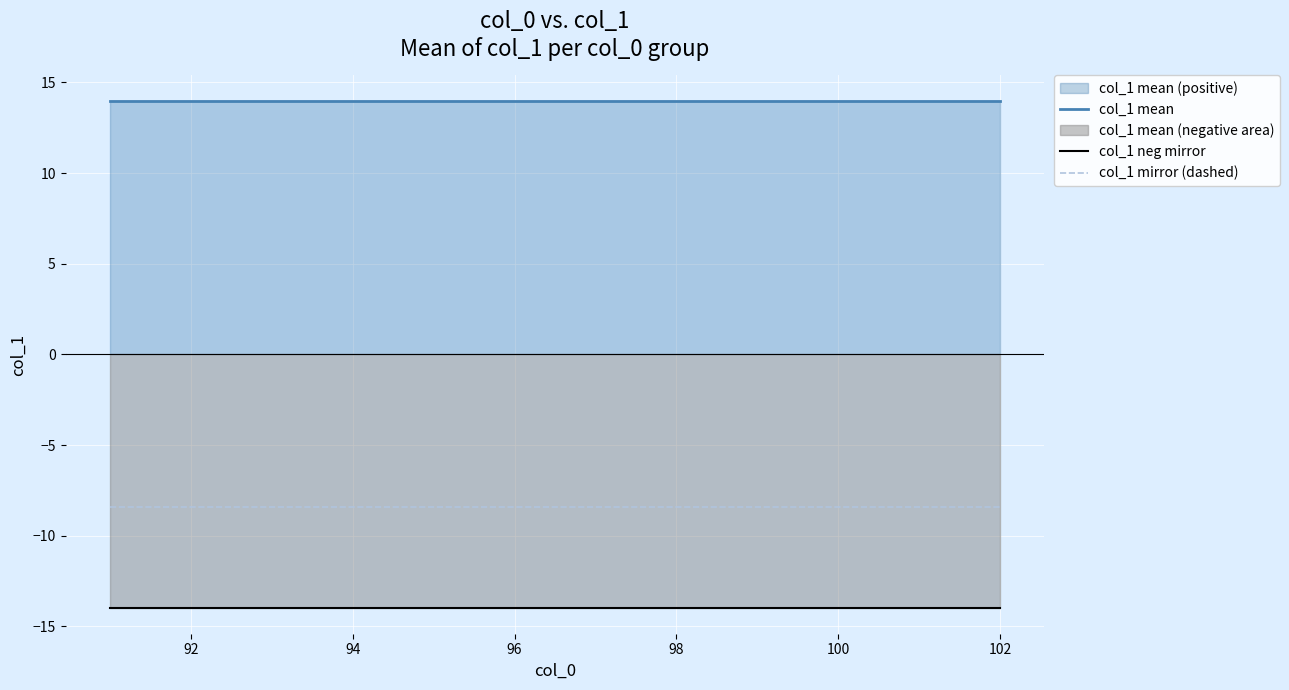

The col_1 neg mirror series shows -18.8 at 98. True or false?

False